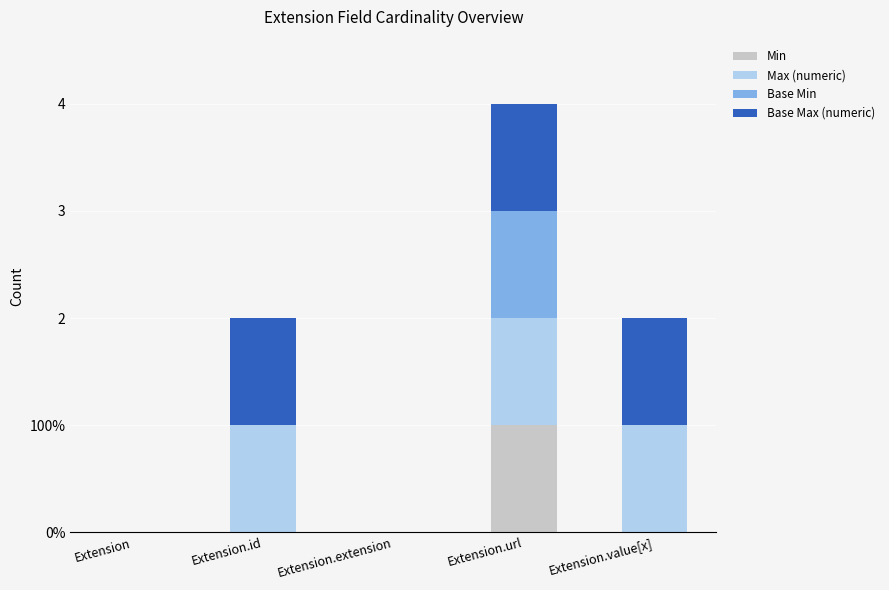

Which series has the largest total across all categories?

Max (numeric)